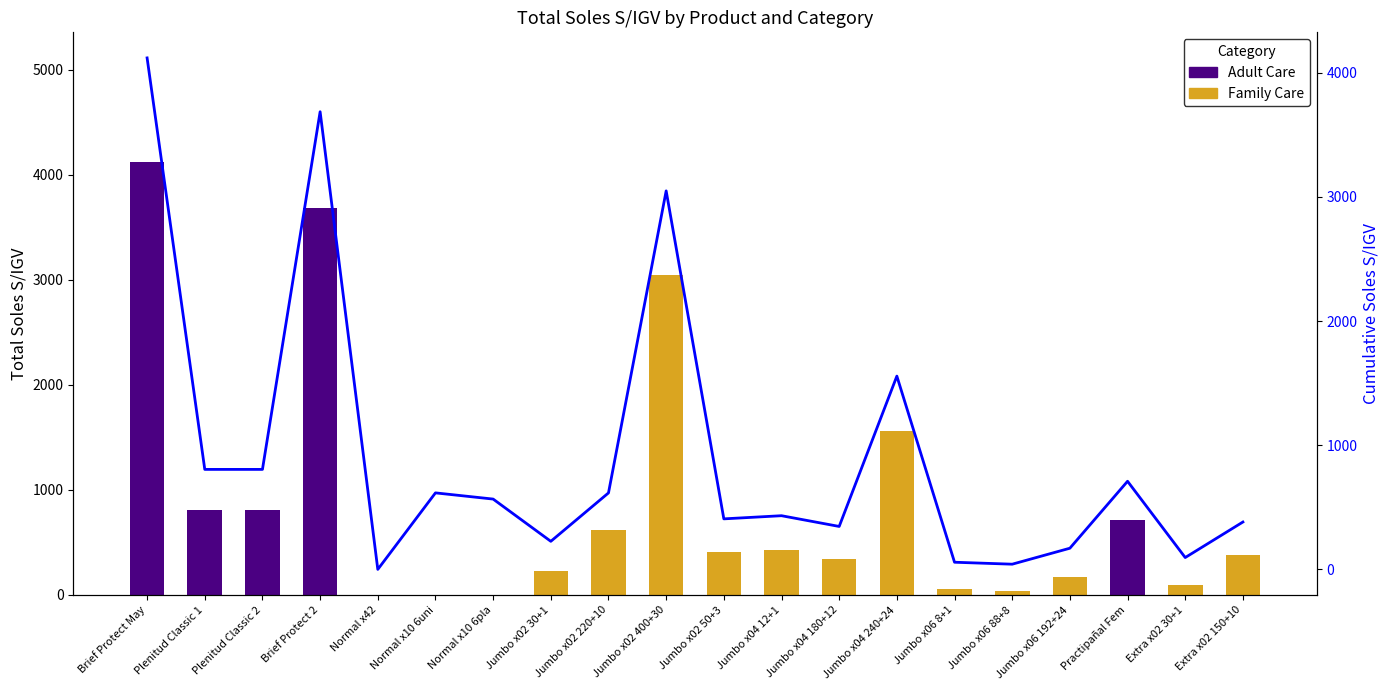

Is it true that Family Care equals 12.0 at Jumbo x06 8+1?

False